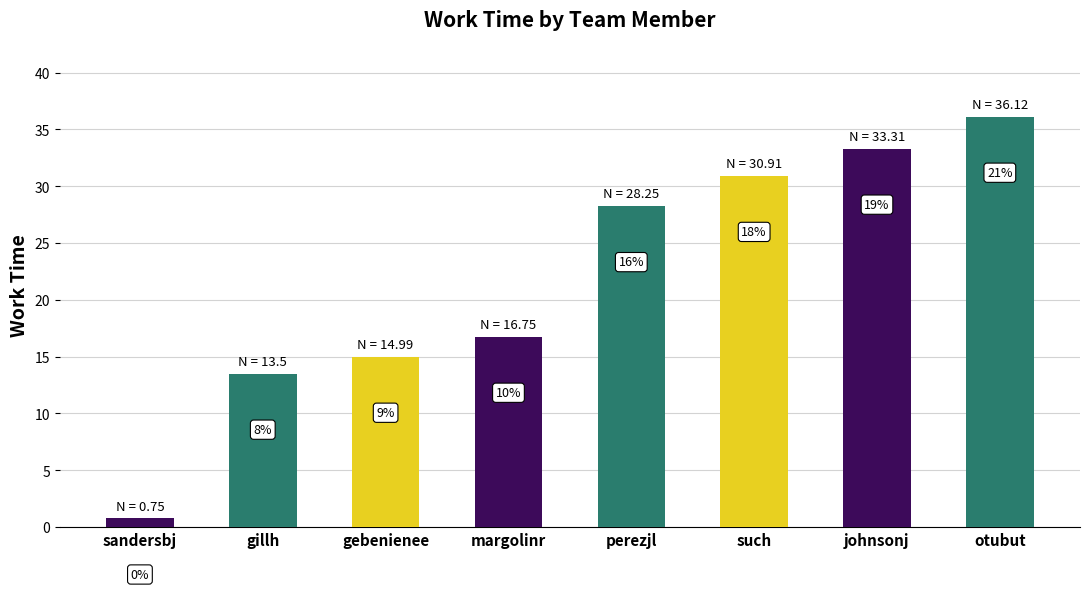

Does the chart contain any negative values?

No